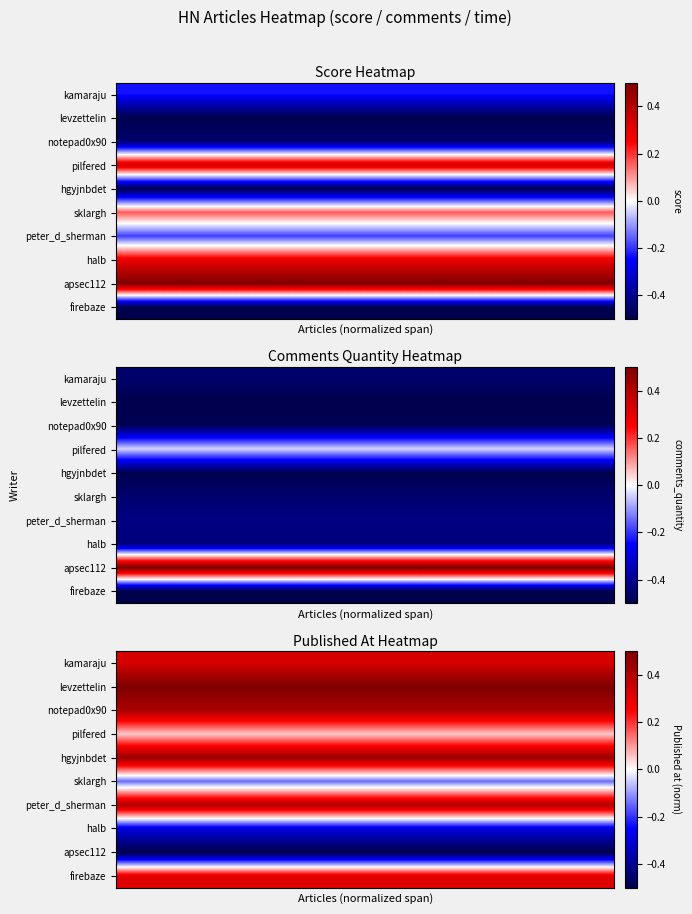

Reading left to right, list all the values displayed in this chart.

row_0: 0.3	0.3	0.3	0.3	0.3	0.3	0.3	0.3	0.3	0.3	0.3	0.3	0.3	0.3	0.3	0.3	0.3	0.3	0.3	0.3	0.3	0.3	0.3	0.3	0.3	0.3	0.3	0.3	0.3	0.3
row_1: 0.5	0.5	0.5	0.5	0.5	0.5	0.5	0.5	0.5	0.5	0.5	0.5	0.5	0.5	0.5	0.5	0.5	0.5	0.5	0.5	0.5	0.5	0.5	0.5	0.5	0.5	0.5	0.5	0.5	0.5
row_2: 0.4	0.4	0.4	0.4	0.4	0.4	0.4	0.4	0.4	0.4	0.4	0.4	0.4	0.4	0.4	0.4	0.4	0.4	0.4	0.4	0.4	0.4	0.4	0.4	0.4	0.4	0.4	0.4	0.4	0.4
row_3: 0.1	0.1	0.1	0.1	0.1	0.1	0.1	0.1	0.1	0.1	0.1	0.1	0.1	0.1	0.1	0.1	0.1	0.1	0.1	0.1	0.1	0.1	0.1	0.1	0.1	0.1	0.1	0.1	0.1	0.1
row_4: 0.4	0.4	0.4	0.4	0.4	0.4	0.4	0.4	0.4	0.4	0.4	0.4	0.4	0.4	0.4	0.4	0.4	0.4	0.4	0.4	0.4	0.4	0.4	0.4	0.4	0.4	0.4	0.4	0.4	0.4
row_5: -0.1	-0.1	-0.1	-0.1	-0.1	-0.1	-0.1	-0.1	-0.1	-0.1	-0.1	-0.1	-0.1	-0.1	-0.1	-0.1	-0.1	-0.1	-0.1	-0.1	-0.1	-0.1	-0.1	-0.1	-0.1	-0.1	-0.1	-0.1	-0.1	-0.1
row_6: 0.4	0.4	0.4	0.4	0.4	0.4	0.4	0.4	0.4	0.4	0.4	0.4	0.4	0.4	0.4	0.4	0.4	0.4	0.4	0.4	0.4	0.4	0.4	0.4	0.4	0.4	0.4	0.4	0.4	0.4
row_7: -0.3	-0.3	-0.3	-0.3	-0.3	-0.3	-0.3	-0.3	-0.3	-0.3	-0.3	-0.3	-0.3	-0.3	-0.3	-0.3	-0.3	-0.3	-0.3	-0.3	-0.3	-0.3	-0.3	-0.3	-0.3	-0.3	-0.3	-0.3	-0.3	-0.3
row_8: -0.5	-0.5	-0.5	-0.5	-0.5	-0.5	-0.5	-0.5	-0.5	-0.5	-0.5	-0.5	-0.5	-0.5	-0.5	-0.5	-0.5	-0.5	-0.5	-0.5	-0.5	-0.5	-0.5	-0.5	-0.5	-0.5	-0.5	-0.5	-0.5	-0.5
row_9: 0.3	0.3	0.3	0.3	0.3	0.3	0.3	0.3	0.3	0.3	0.3	0.3	0.3	0.3	0.3	0.3	0.3	0.3	0.3	0.3	0.3	0.3	0.3	0.3	0.3	0.3	0.3	0.3	0.3	0.3